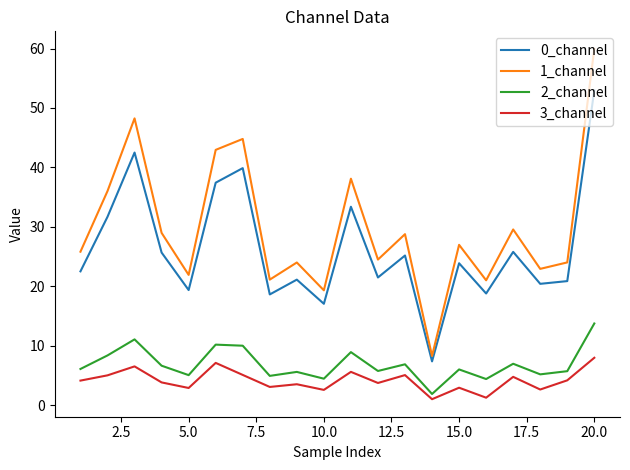

True or false: 0_channel and 2_channel intersect in this chart.

False